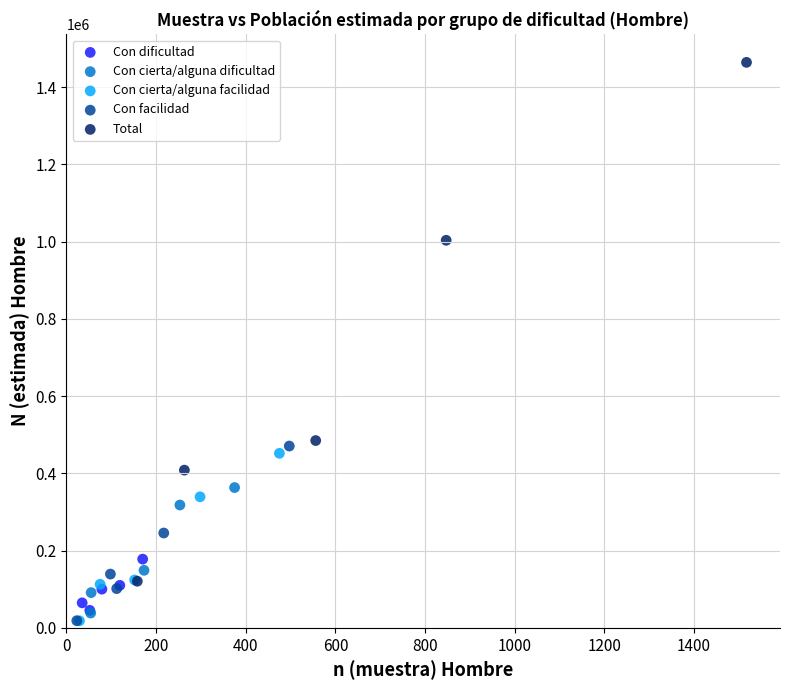

Which series contains the highest Y value?

Total